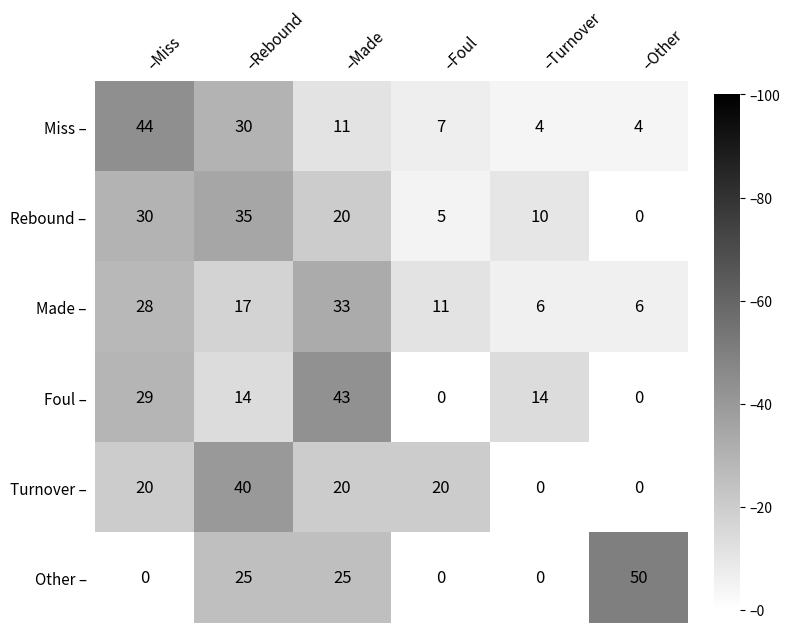

List the series in order of their peak value, highest first.

Other –, Miss –, Foul –, Turnover –, Rebound –, Made –